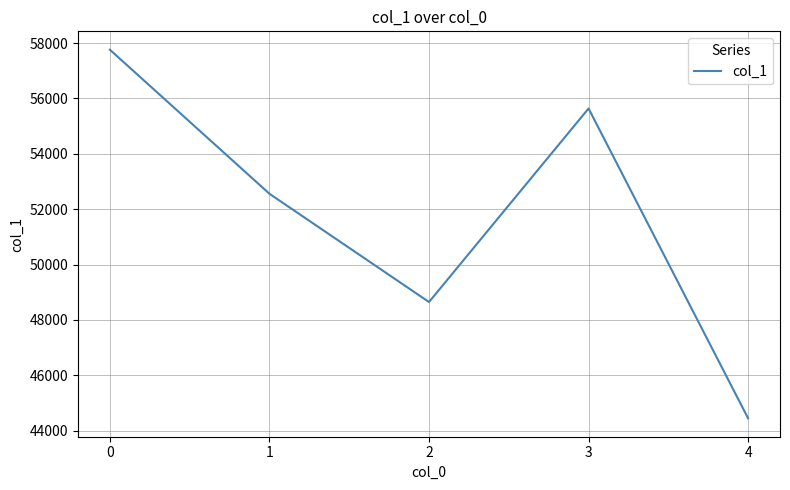

What is the difference between the values at 0 and 2?

9110